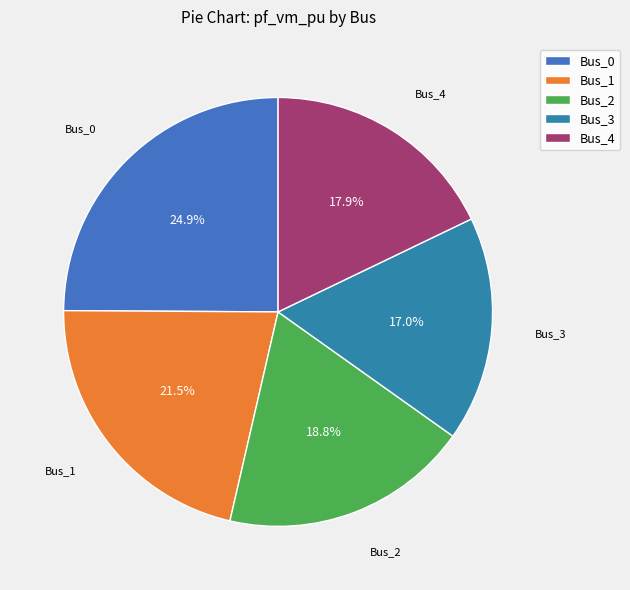

The Bus_2 slice represents 19% of the pie. True or false?

True